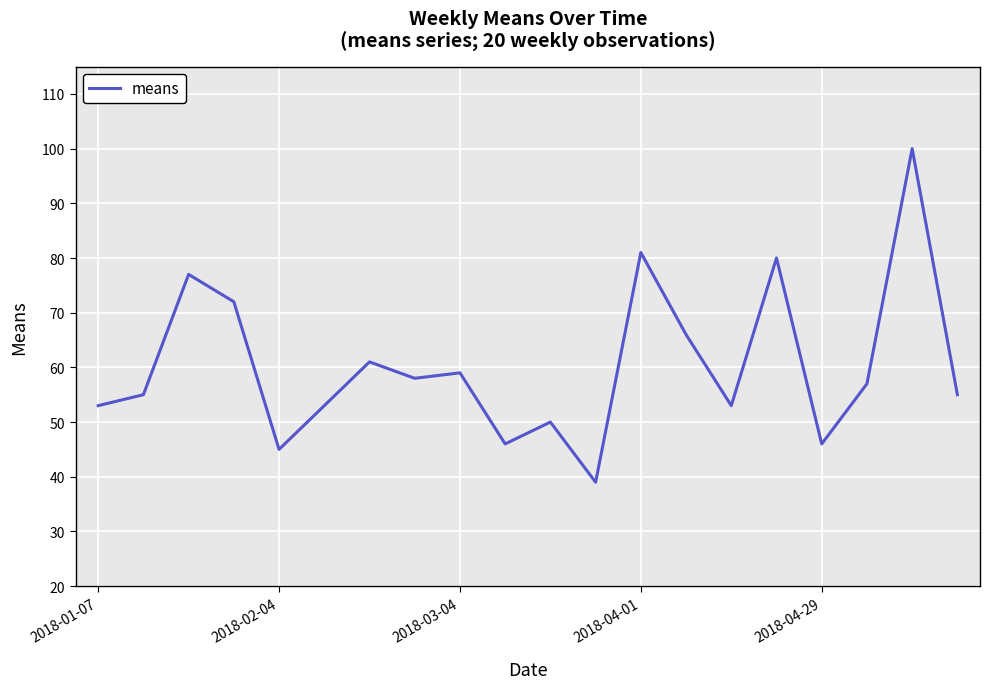

What is the sum of all values?

1206